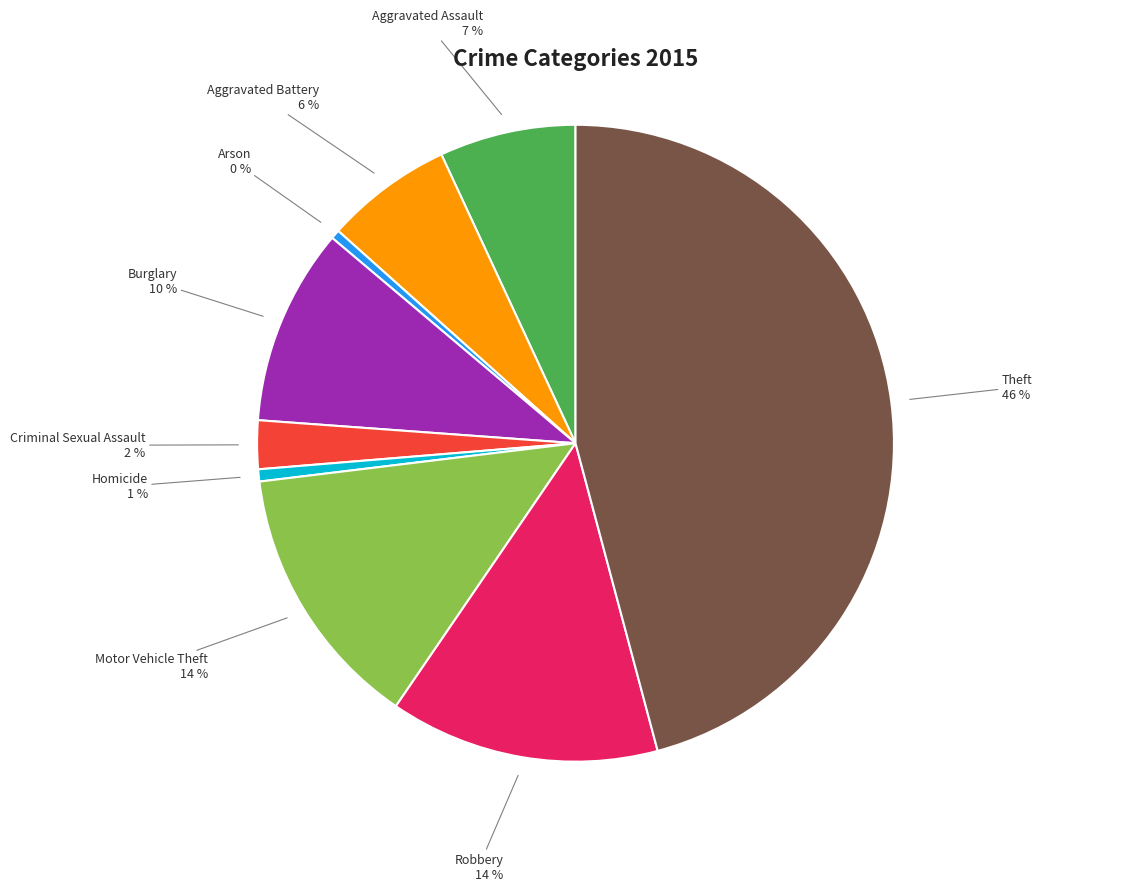

To the nearest percent, what is the combined percentage of Burglary and Criminal Sexual Assault?

12%